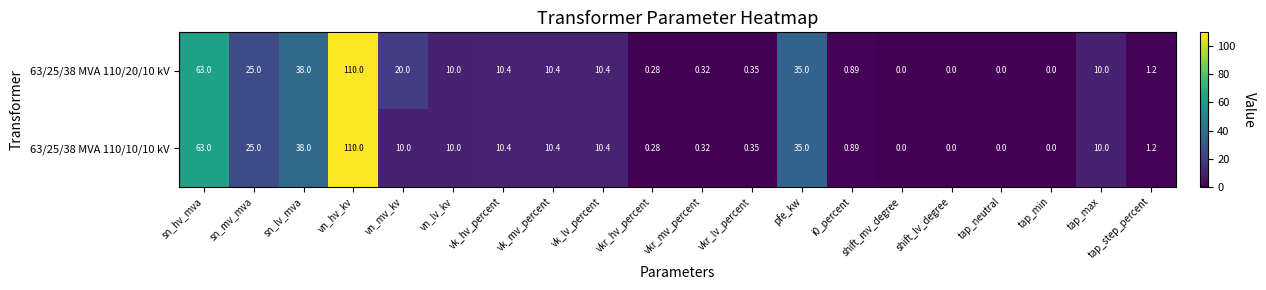

Where is 63/25/38 MVA 110/20/10 kV nearest to the value 55?

sn_hv_mva